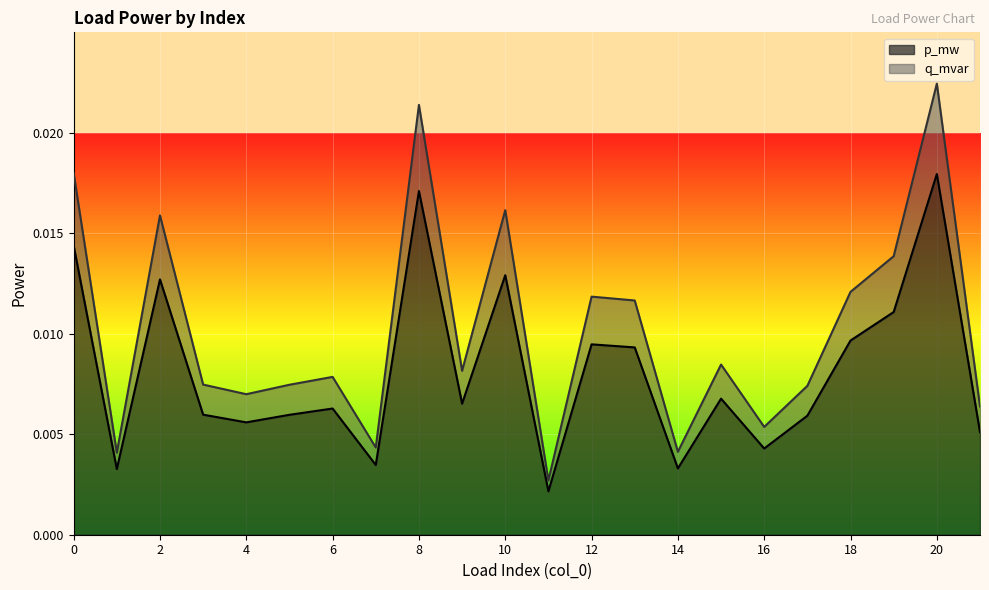

Which category has the highest value in the p_mw series?

20